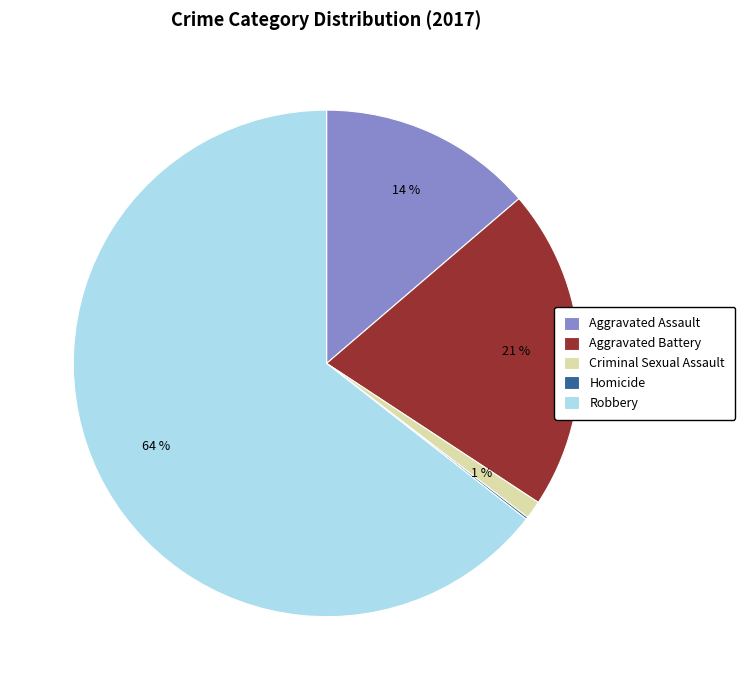

Combined, do Robbery and Aggravated Assault account for over 50%?

Yes